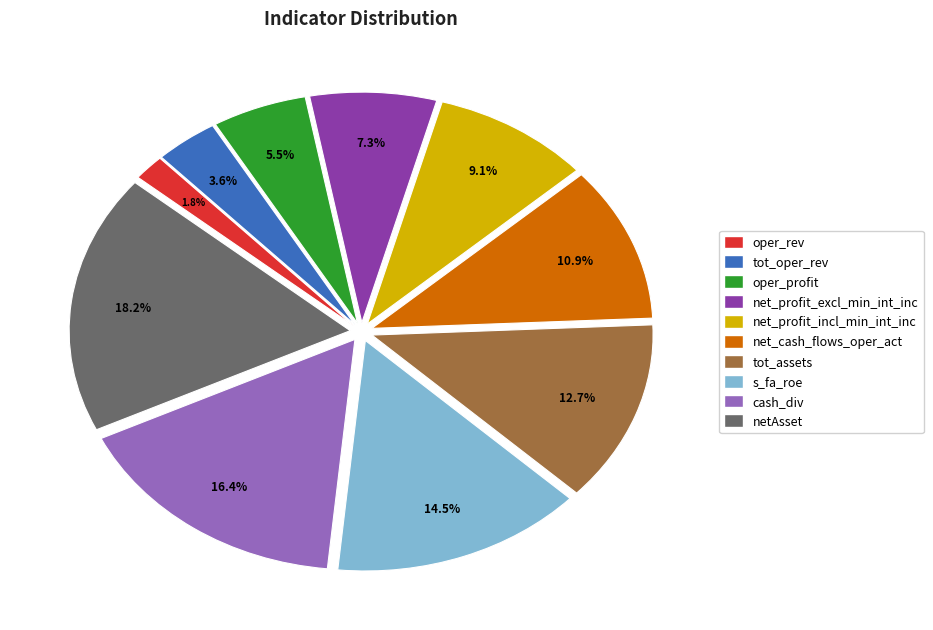

True or false: tot_assets accounts for 1% of the total.

False